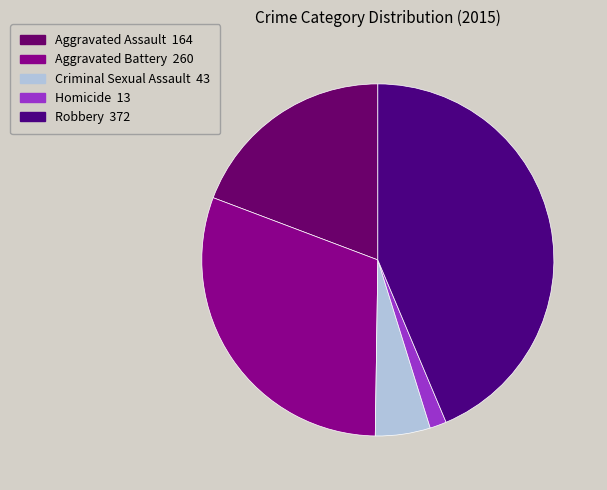

Is it true that Homicide is 15% of the pie?

False